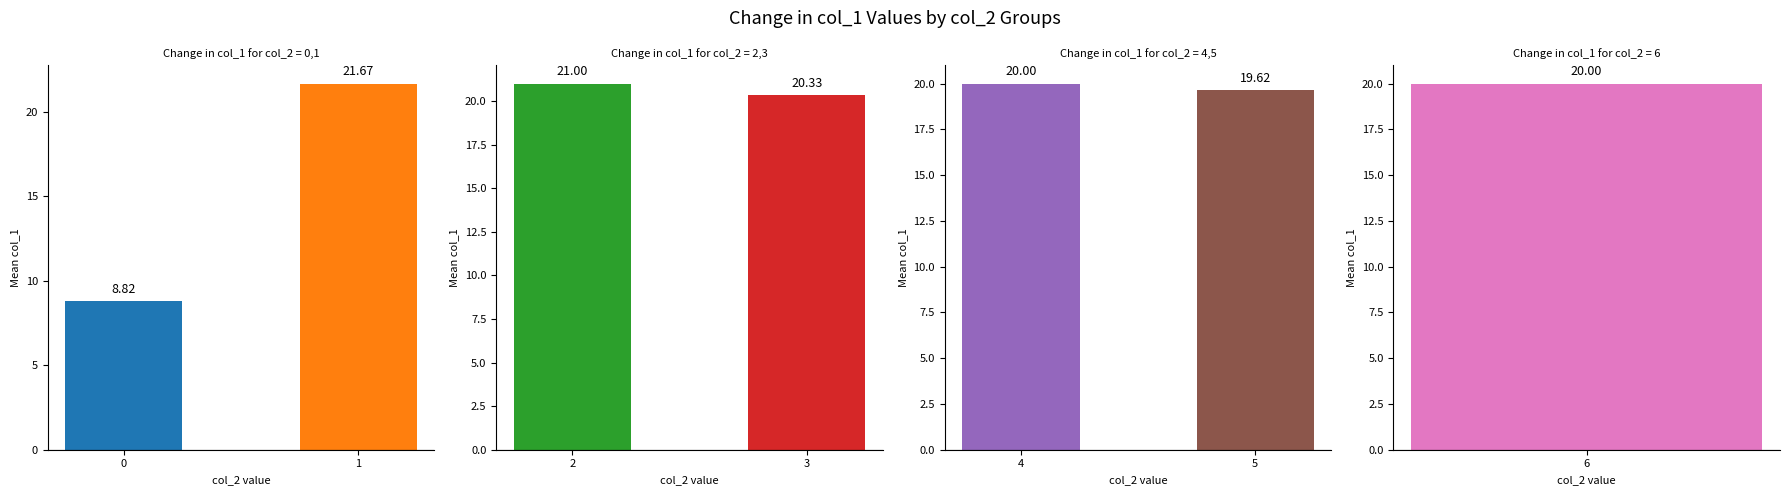

What is the sum of all Panel 2 values?

41.3